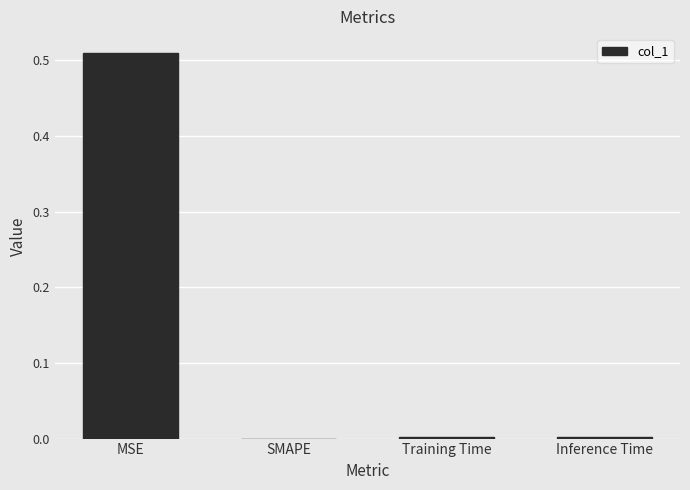

Which label corresponds to the largest value in the chart?

MSE